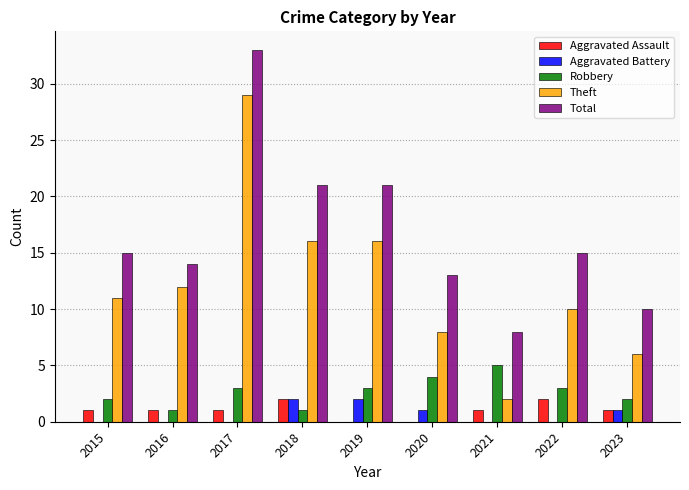

What are all the series names shown in the legend?

Aggravated Assault, Aggravated Battery, Robbery, Theft, Total